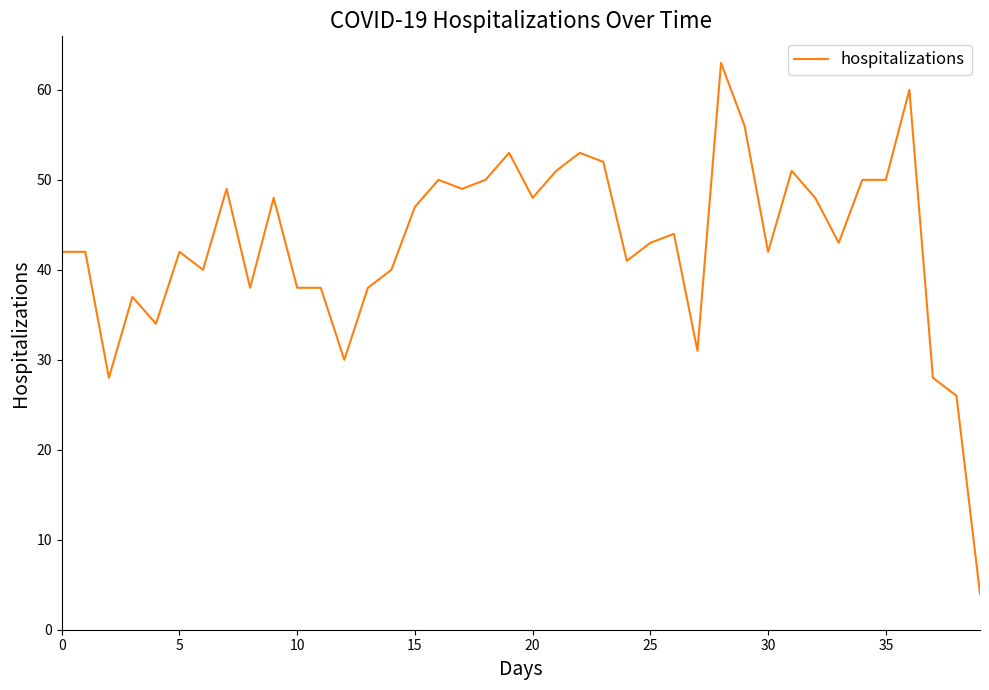

What is the minimum value shown in the chart?

4